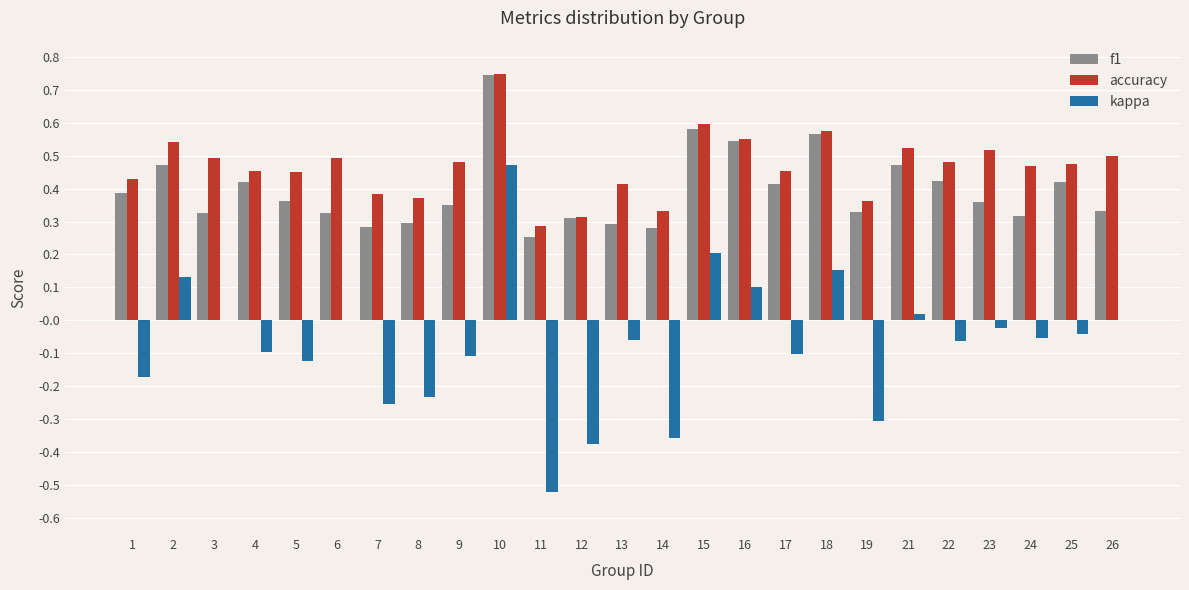

Count the number of data series in this chart.

3